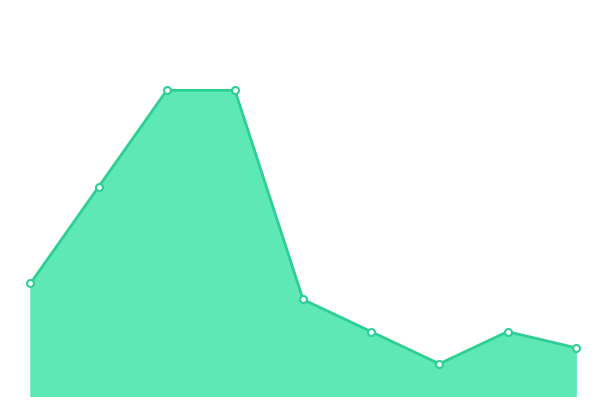

What is the average value?

9